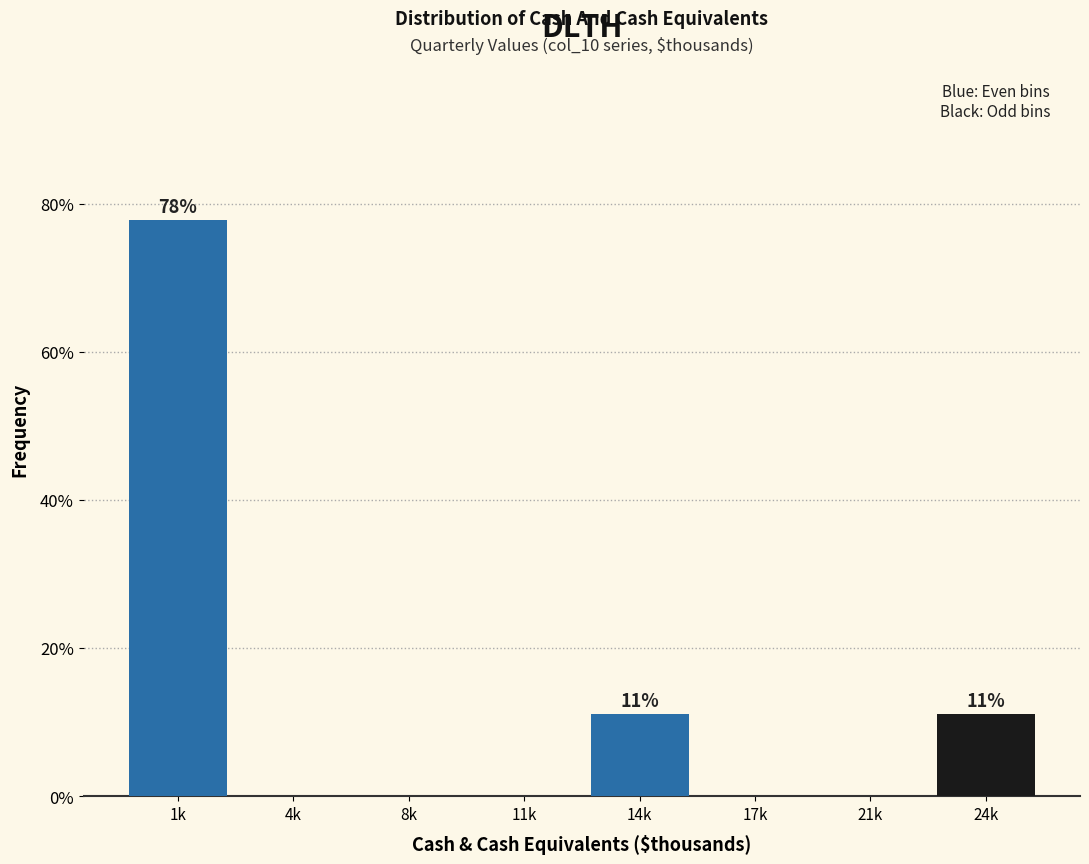

Reading left to right, list all the values displayed in this chart.

1k=77.8	4k=0.0	8k=0.0	11k=0.0	14k=11.1	17k=0.0	21k=0.0	24k=11.1